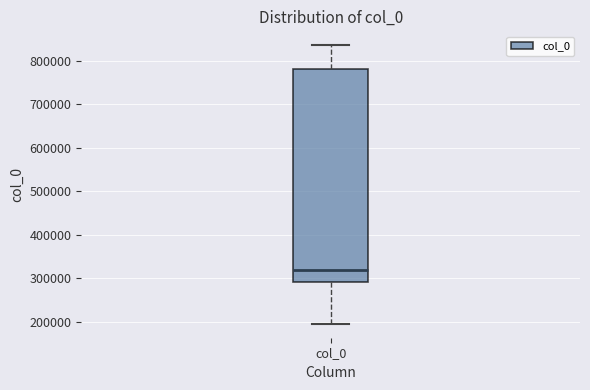

Transcribe this box plot: give where the median line is, the range the box spans, and where the two whiskers end, as read against the y-axis. The values are not printed on the chart, so give them approximately, as read against the axis.

median 320000, box 290000 to 780000, whiskers 200000 to 840000